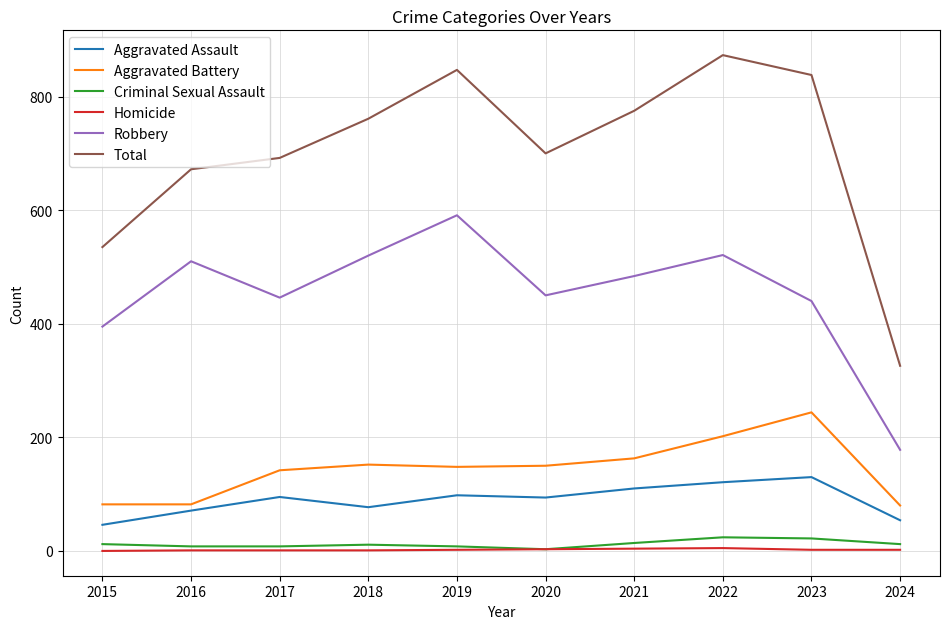

At which category is the sum across all series the highest?

2022